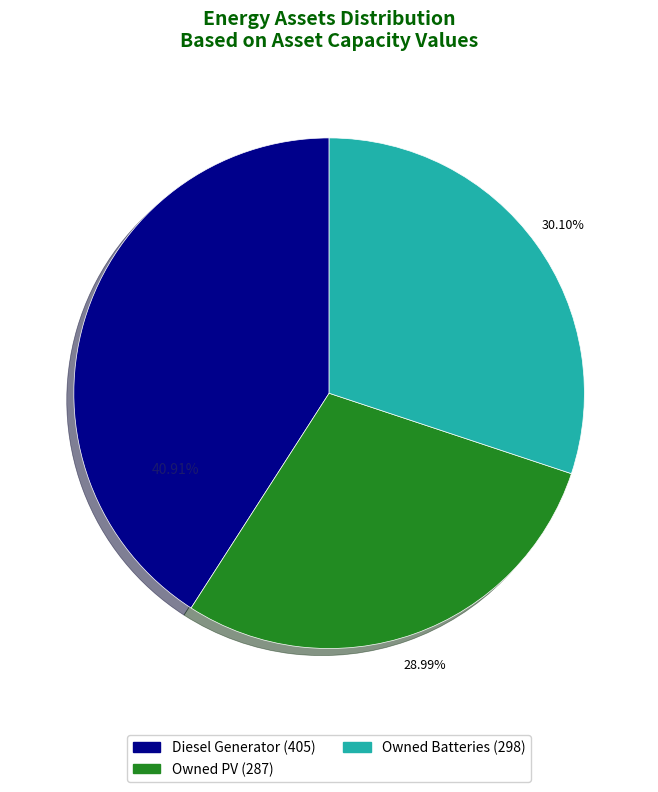

To the nearest percent, what percentage of the pie is Owned PV?

29%